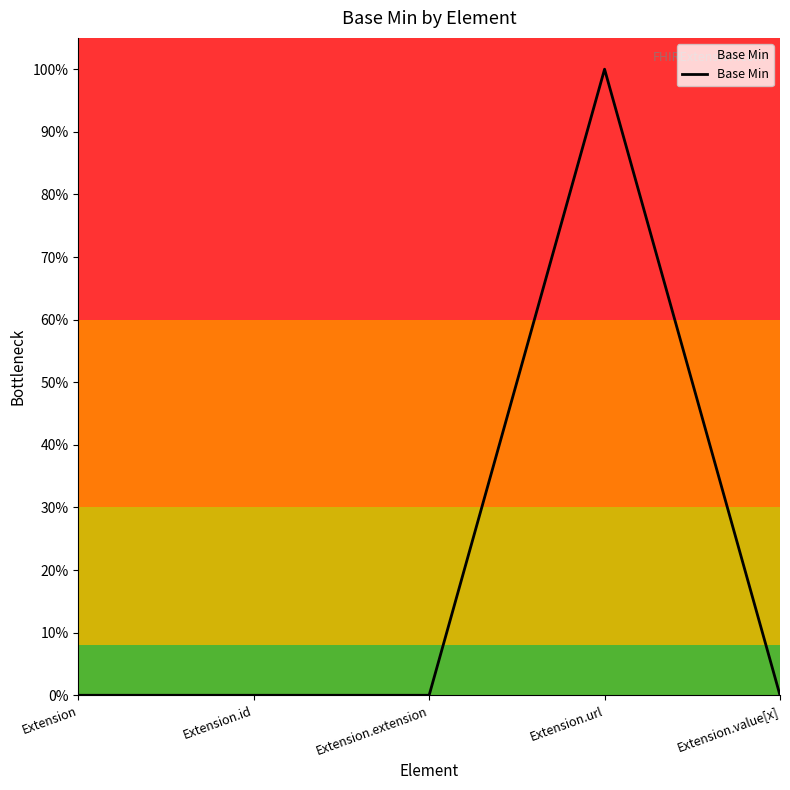

Is this an area chart (filled region under the line)?

Yes